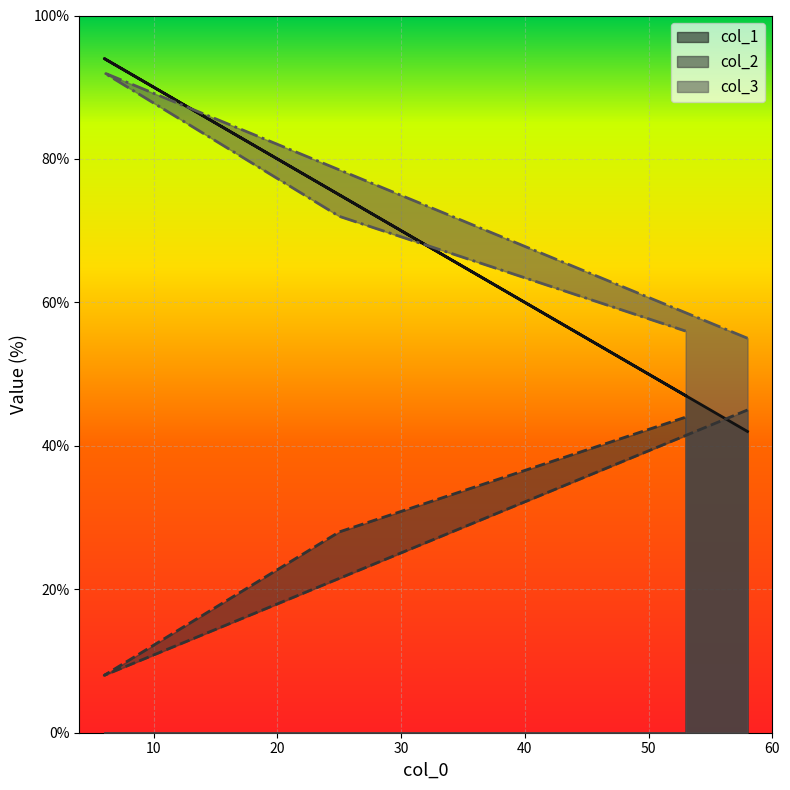

Is it true that col_2 equals 5 at 6?

False